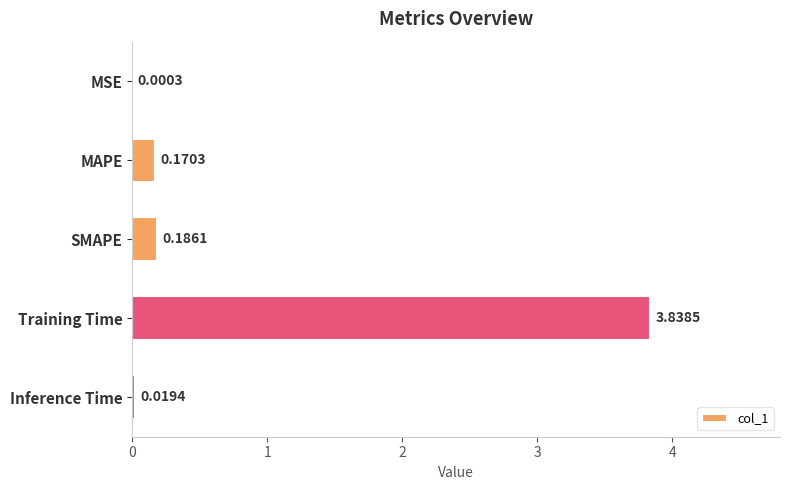

Which has a higher value, Training Time or MAPE?

Training Time